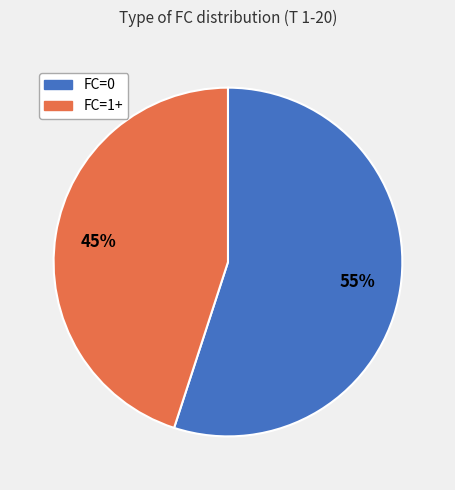

Count the number of slices in the pie.

2